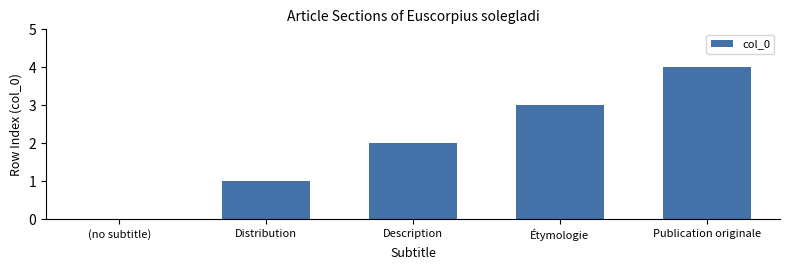

What is the change in value from Description to Étymologie?

+1